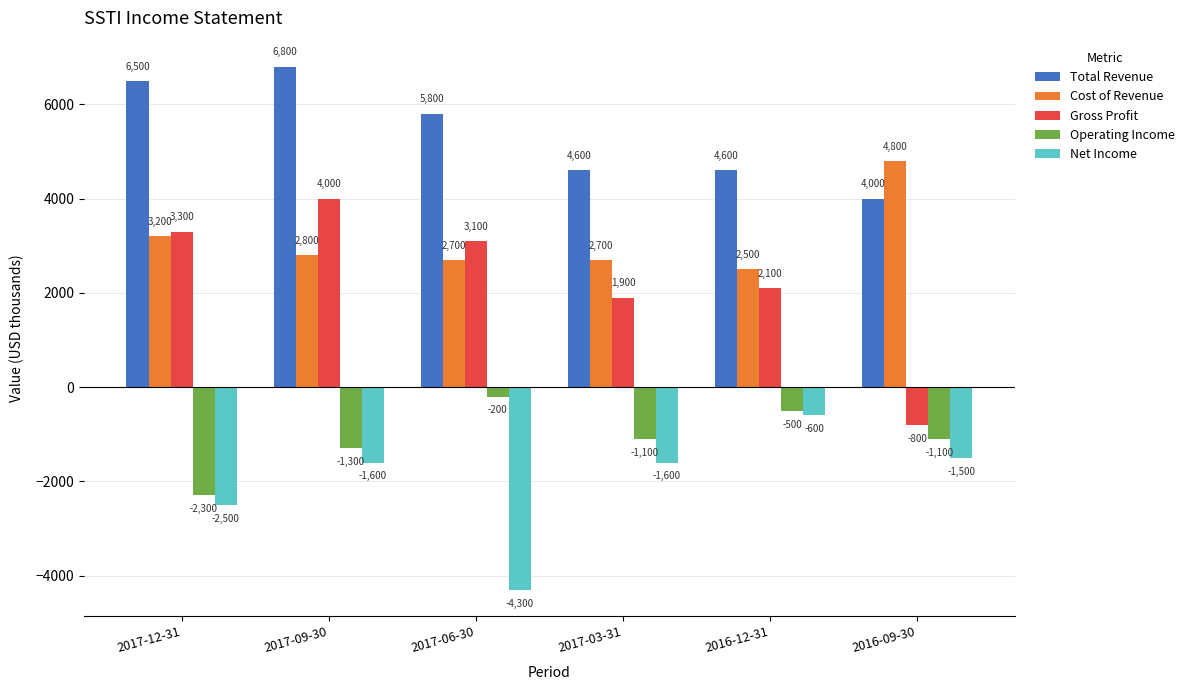

What is the value of the Total Revenue bar at the 1st from the left?

6500